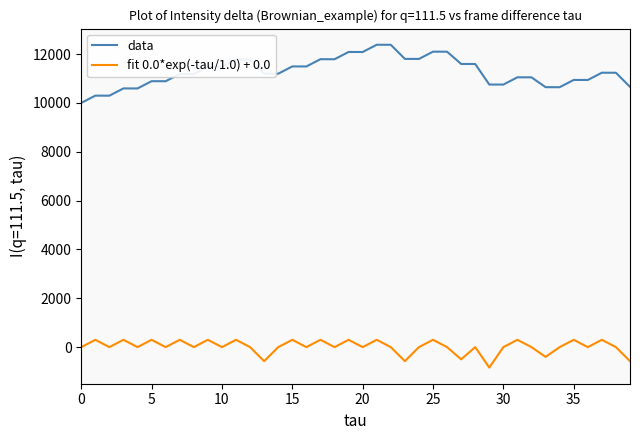

True or false: fit 0.0*exp(-tau/1.0) + 0.0 and data cross at least once.

False